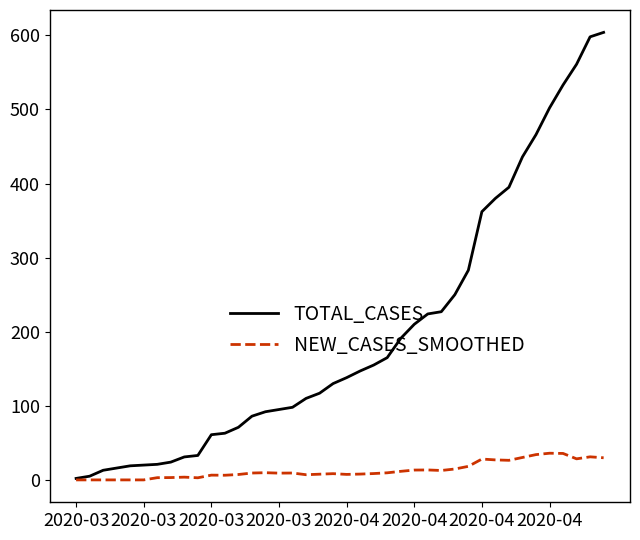

Which series has the widest spread of values?

TOTAL_CASES